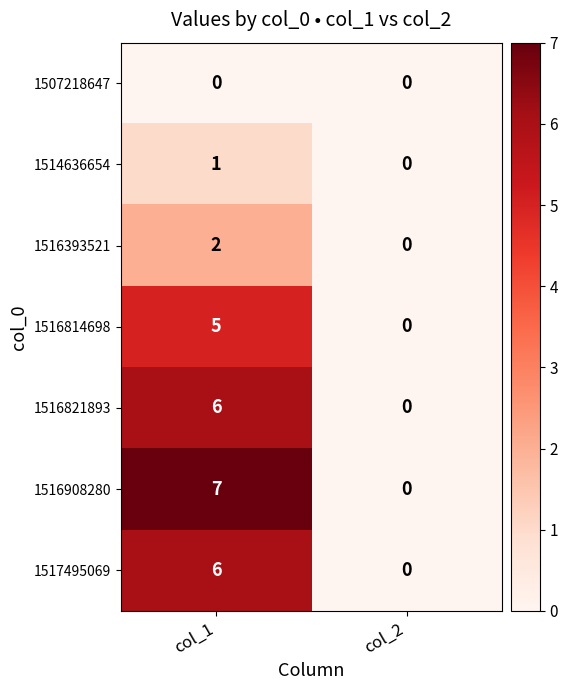

Which series changed the most between col_1 and col_2?

1516908280